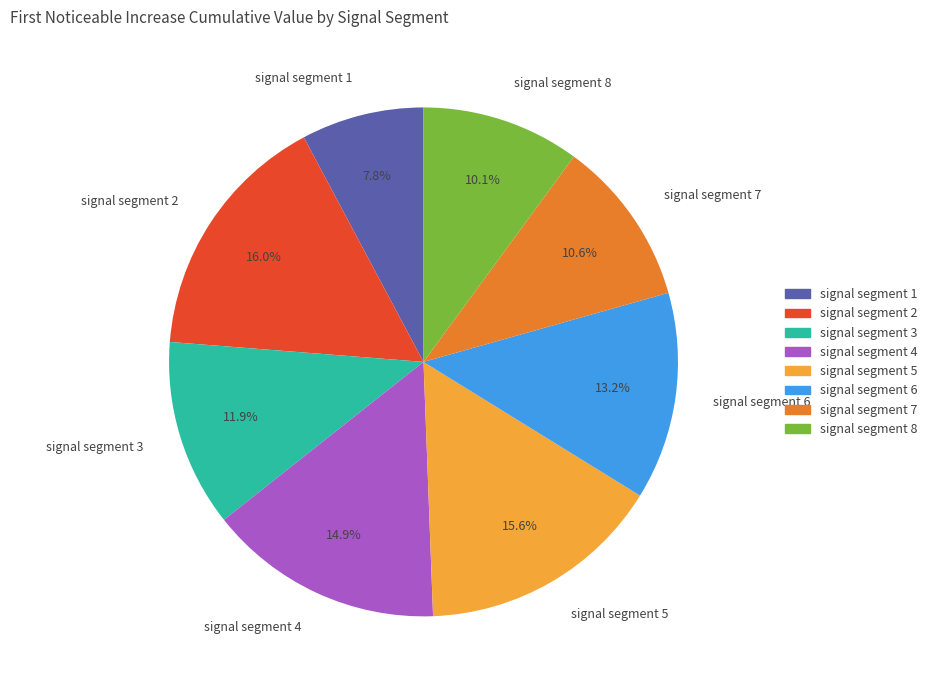

How much of the chart is everything except signal segment 1?

92.2%